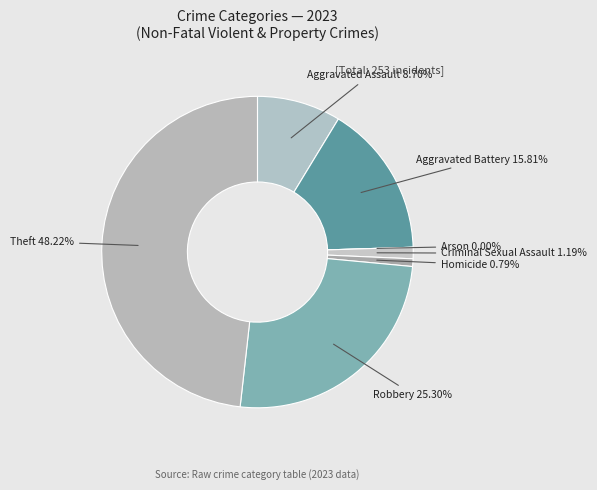

To the nearest percent, what percentage of the pie is Theft?

48%